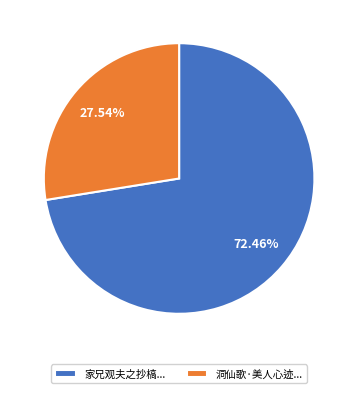

Do 家兄观夫之抄槁... and 洞仙歌·美人心迹... together represent more than half of the pie?

Yes